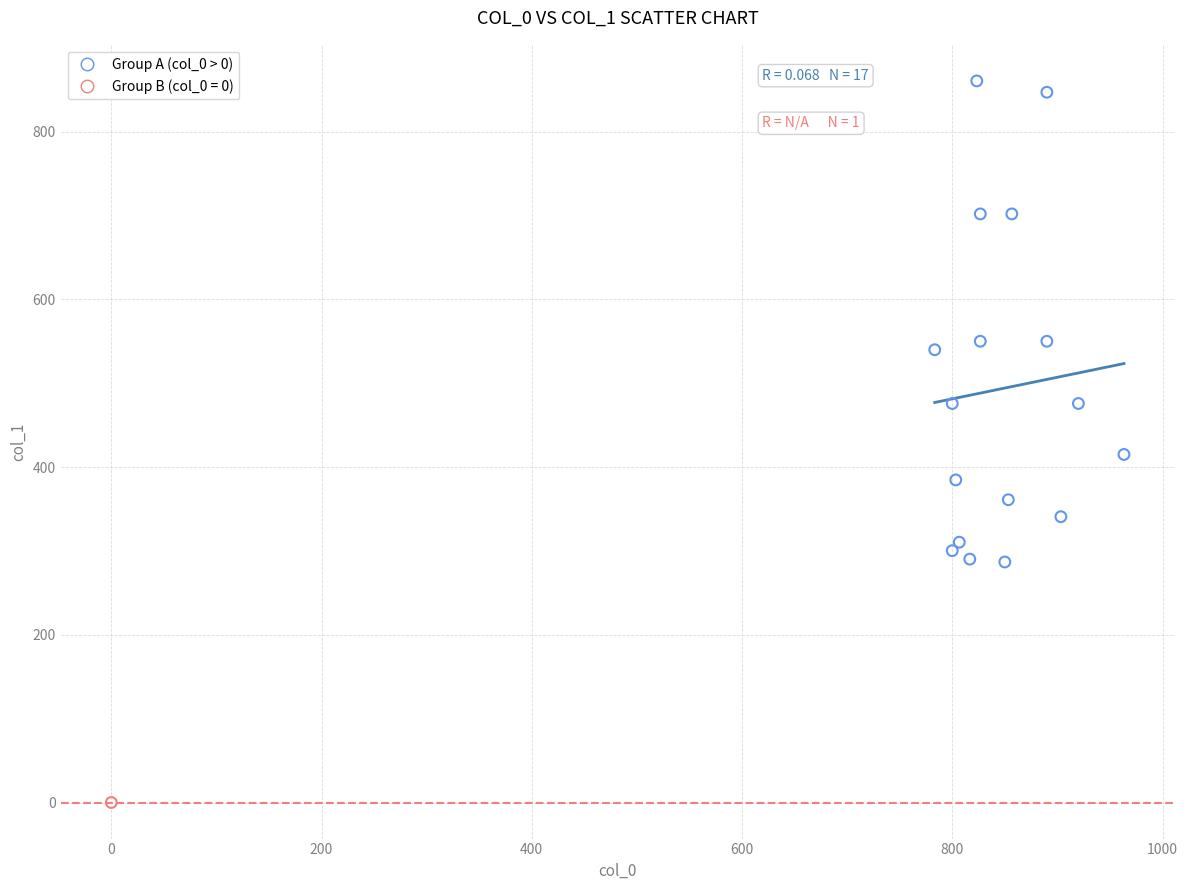

What are all the series names shown in the legend?

Group A (col_0 > 0), Group B (col_0 = 0)